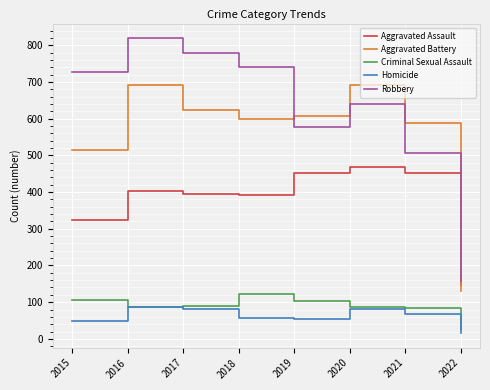

What are all the series names shown in the legend?

Aggravated Assault, Aggravated Battery, Criminal Sexual Assault, Homicide, Robbery